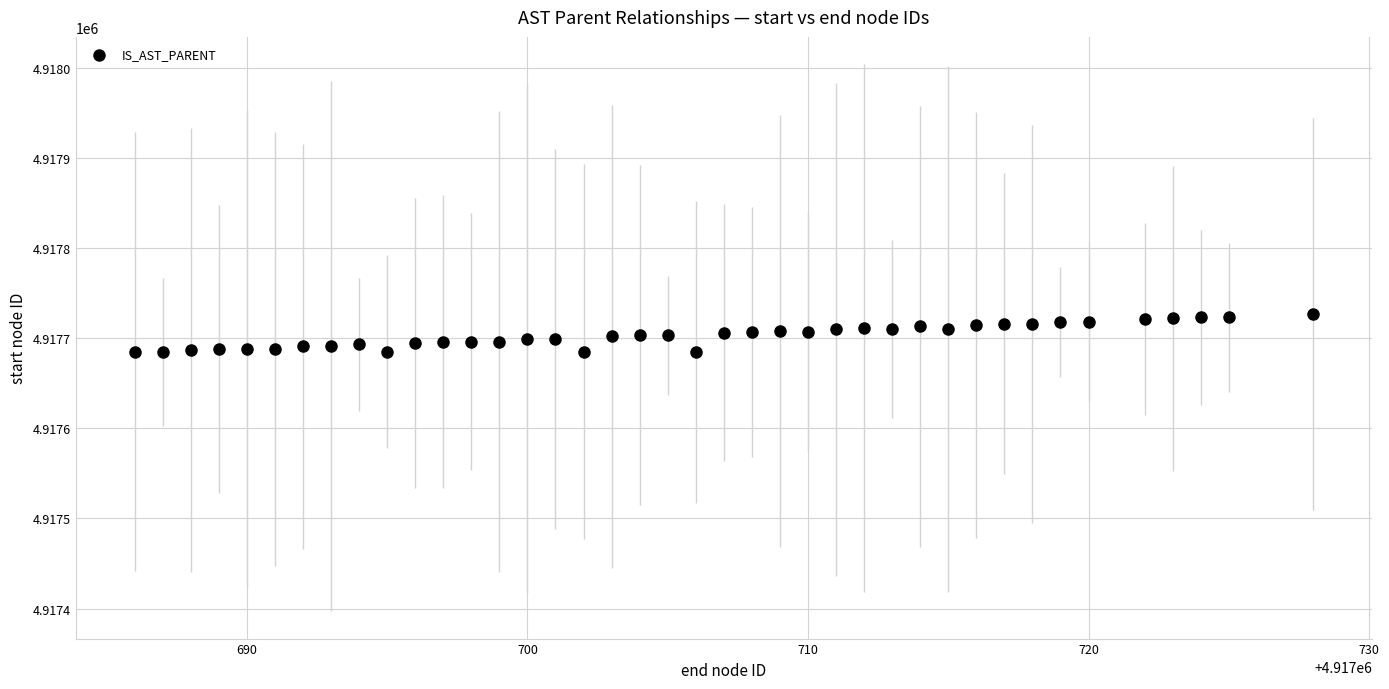

What is the range of X values (max minus min)?

42